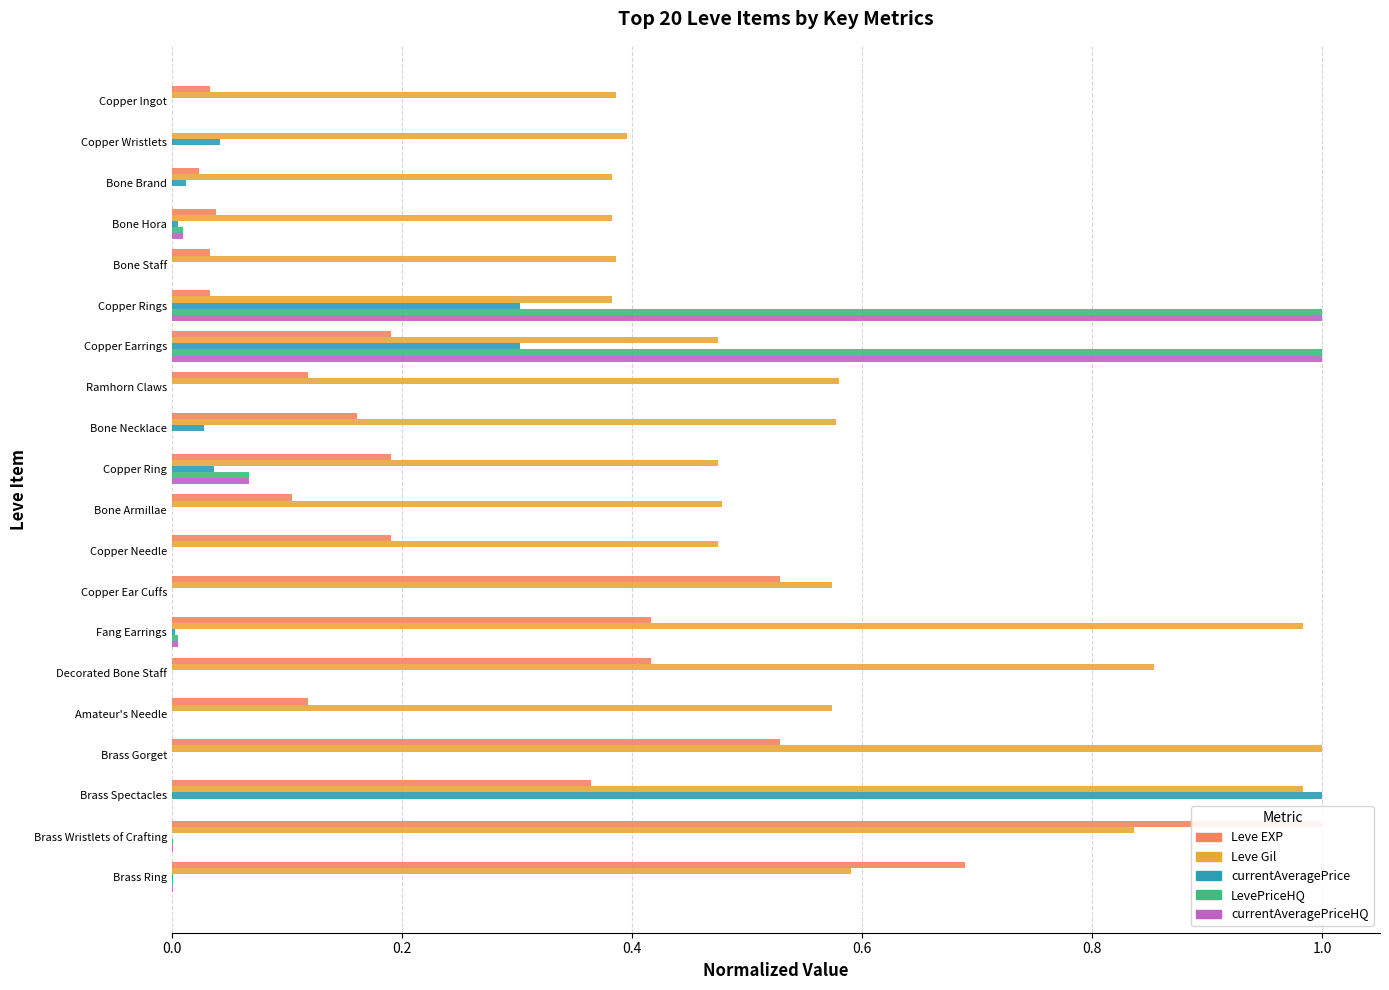

Between Ramhorn Claws and Copper Ingot, which is larger?

Ramhorn Claws